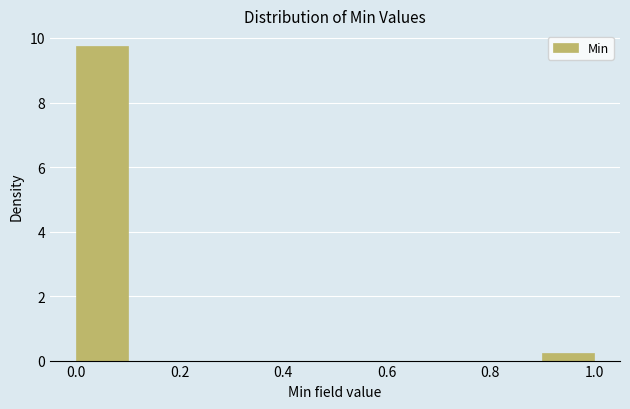

Reading left to right, transcribe this chart: for each bar, give the range it covers on the x-axis and its height. The values are not printed on the chart, so give them approximately, as read against the axis.

0.0 to 0.1: 9.8
0.1 to 0.2: 0
0.2 to 0.3: 0
0.3 to 0.4: 0
0.4 to 0.5: 0
0.5 to 0.6: 0
0.6 to 0.7: 0
0.7 to 0.8: 0
0.8 to 0.9: 0
0.9 to 1.0: 0.2